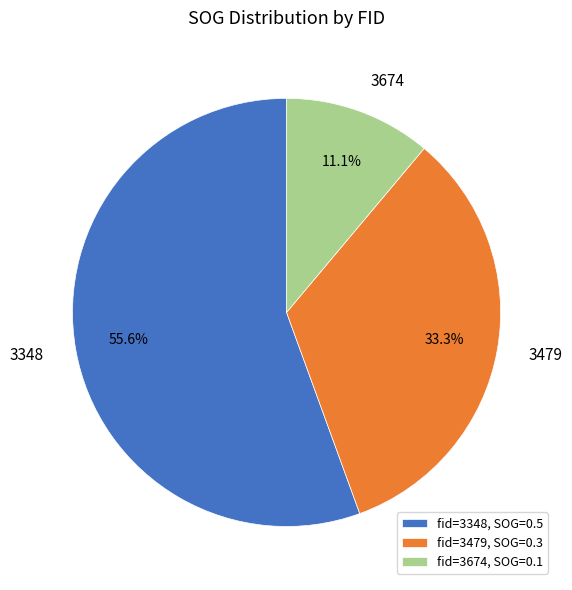

To the nearest percent, what is the average slice percentage?

33%